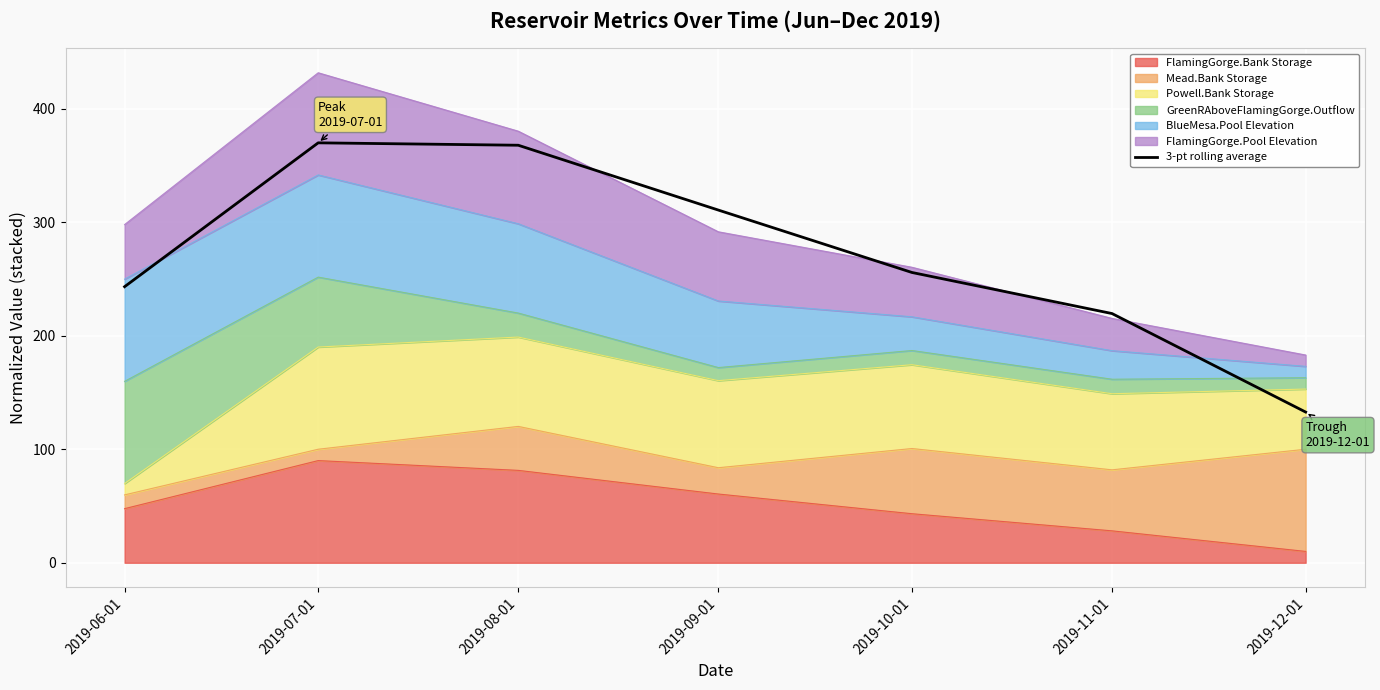

How many categories are shown in the chart?

7